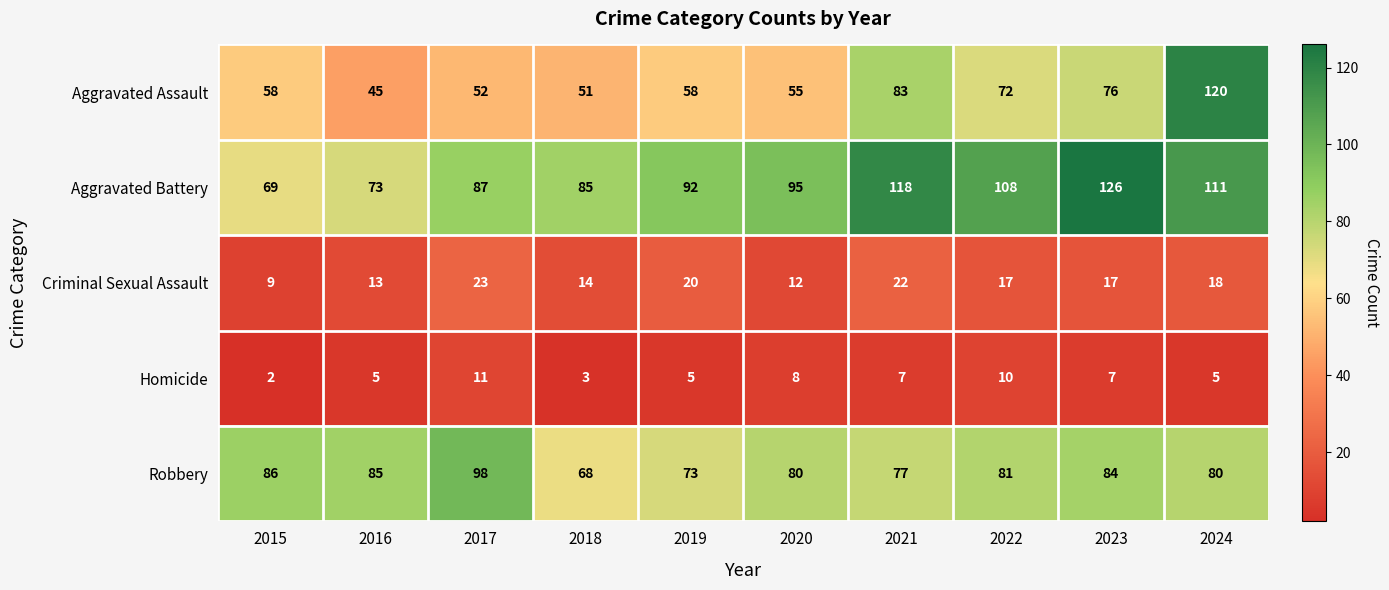

How many distinct data groups are displayed?

5